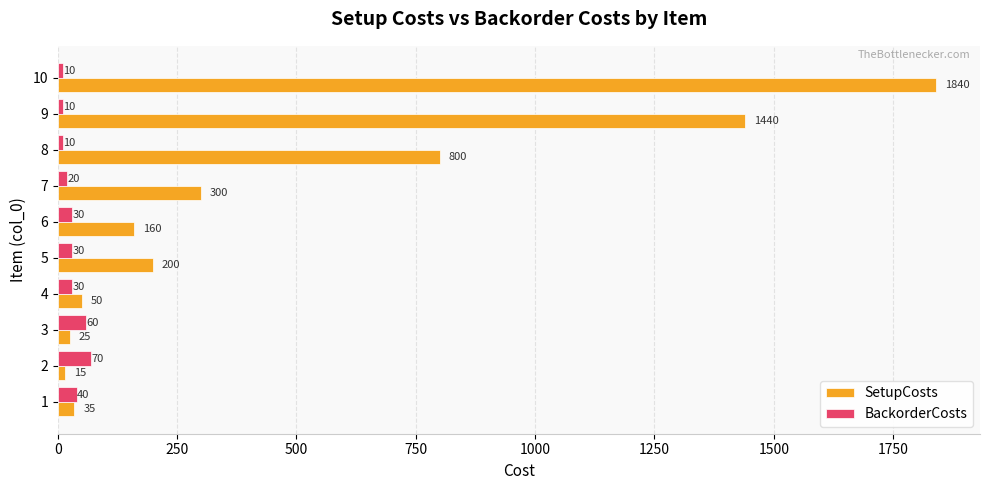

The SetupCosts series shows 15 at 2. True or false?

True